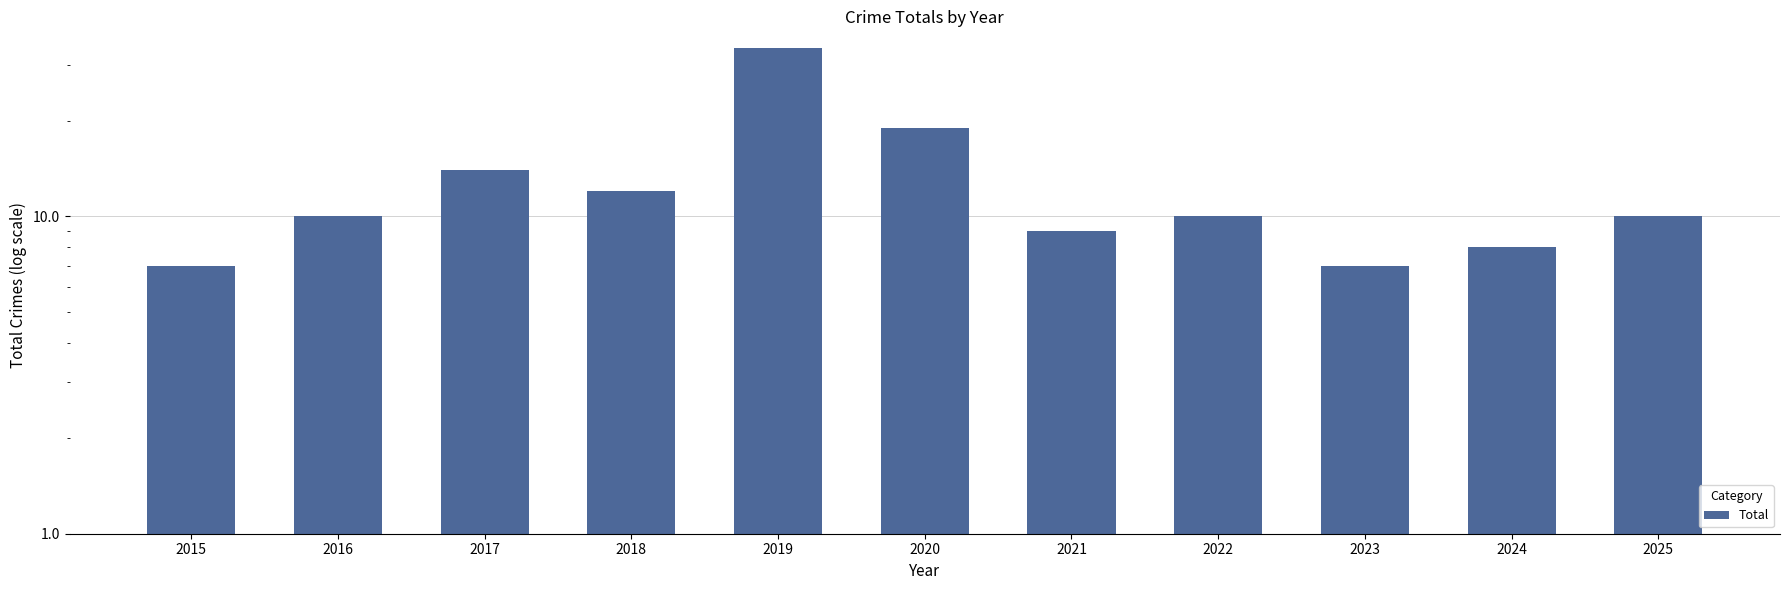

Reading left to right, list all the values displayed in this chart.

7	10	14	12	34	19	9	10	7	8	10